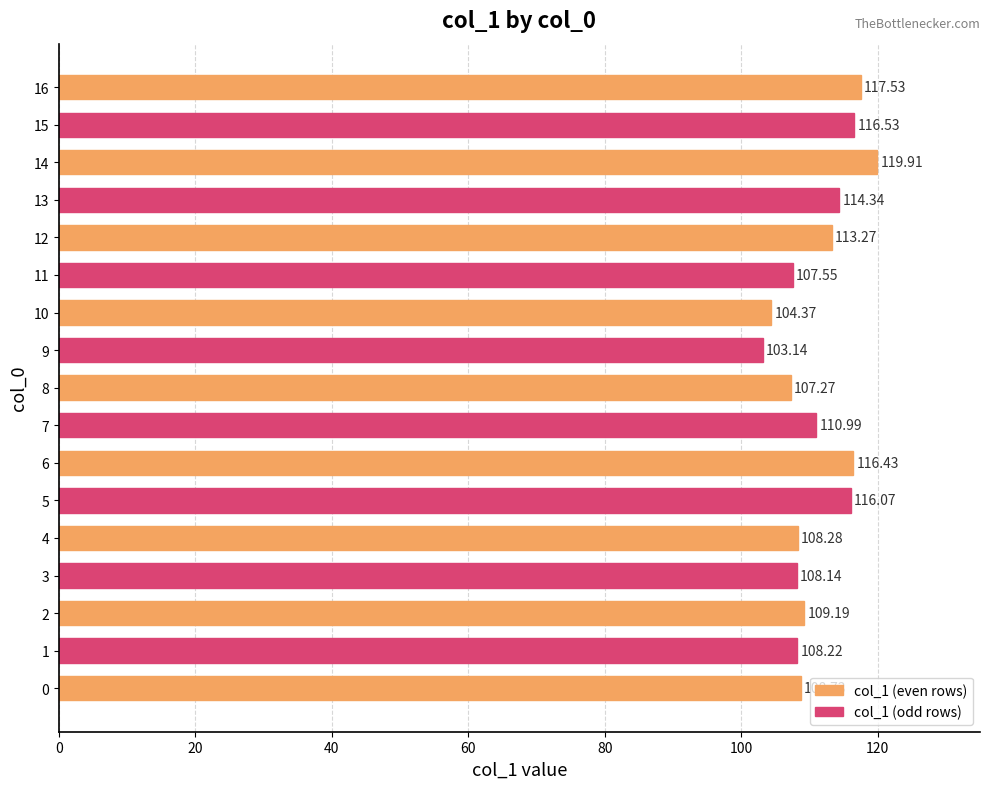

At which category does the chart reach its minimum across all series?

9